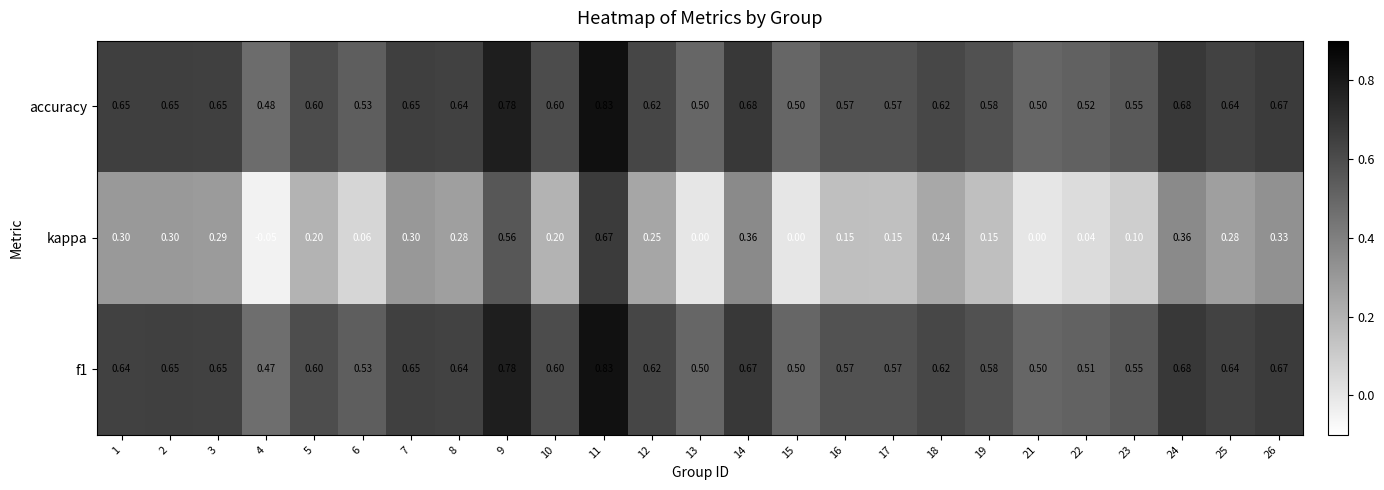

At which category is the sum across all series the highest?

11